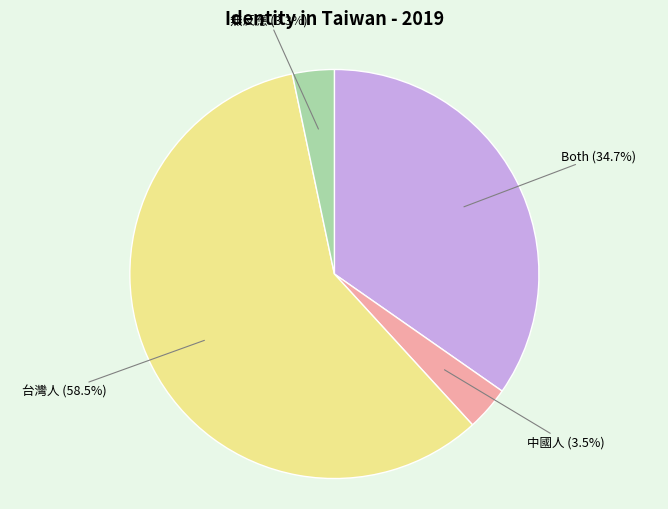

Combined, do Both and 台灣人 account for over 50%?

Yes